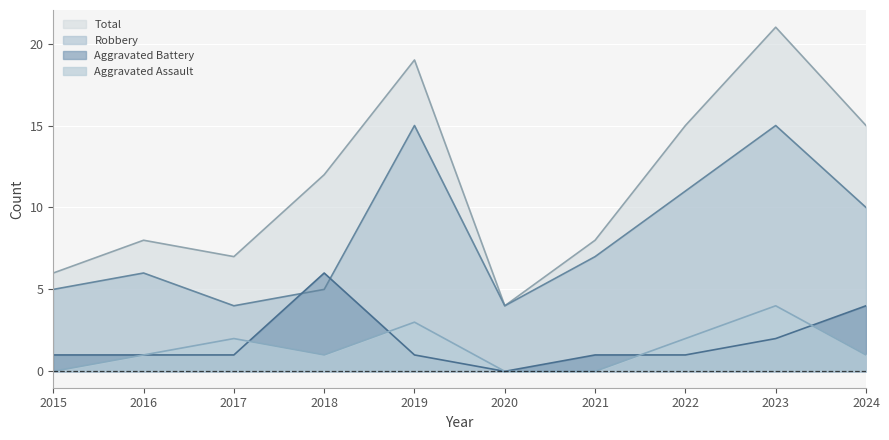

At which category does the chart reach its minimum across all series?

2015